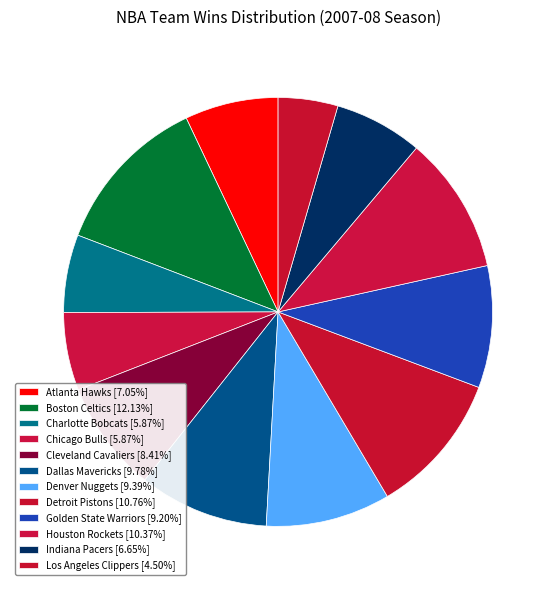

How many slices are in this pie chart?

12